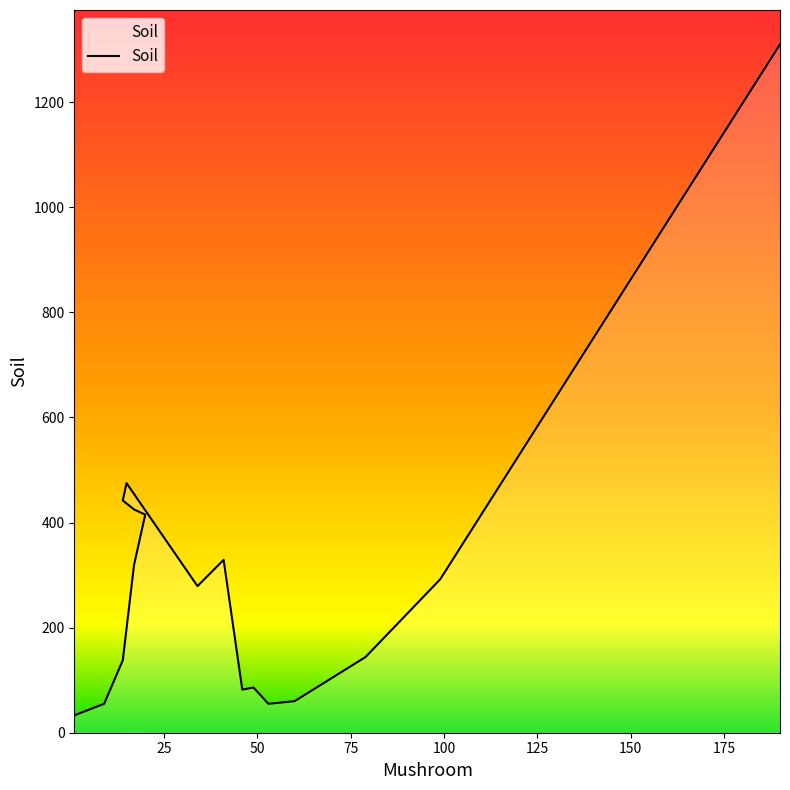

Rank the categories by value from lowest to highest.

1, 9, 53, 60, 46, 49, 14, 79, 34, 99, 17, 41, 20, 17, 14, 15, 190